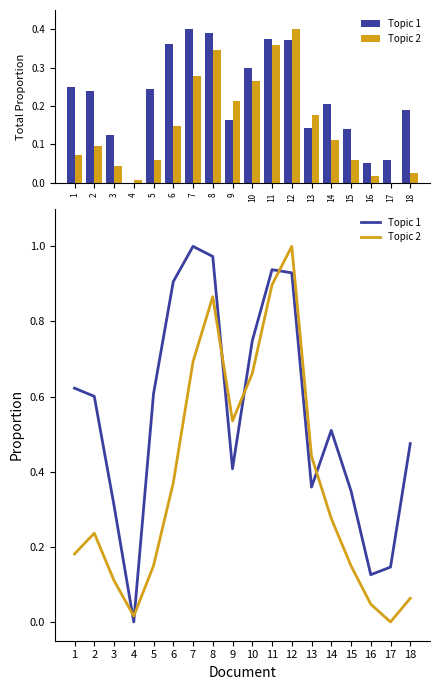

List the series in order of their overall mean, highest first.

Topic 1, Topic 2